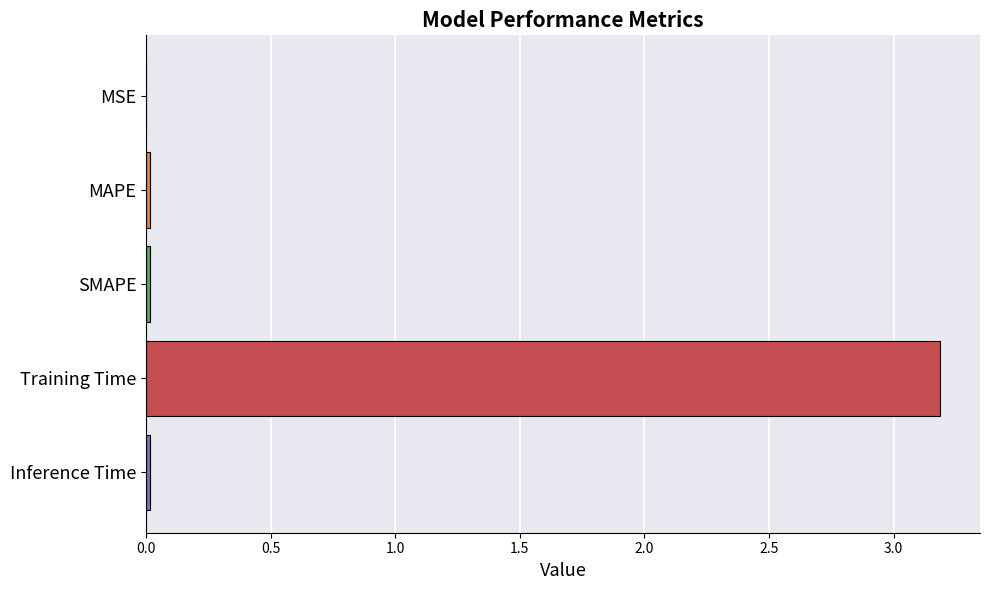

True or false: the data shows 3.2 at Training Time.

True